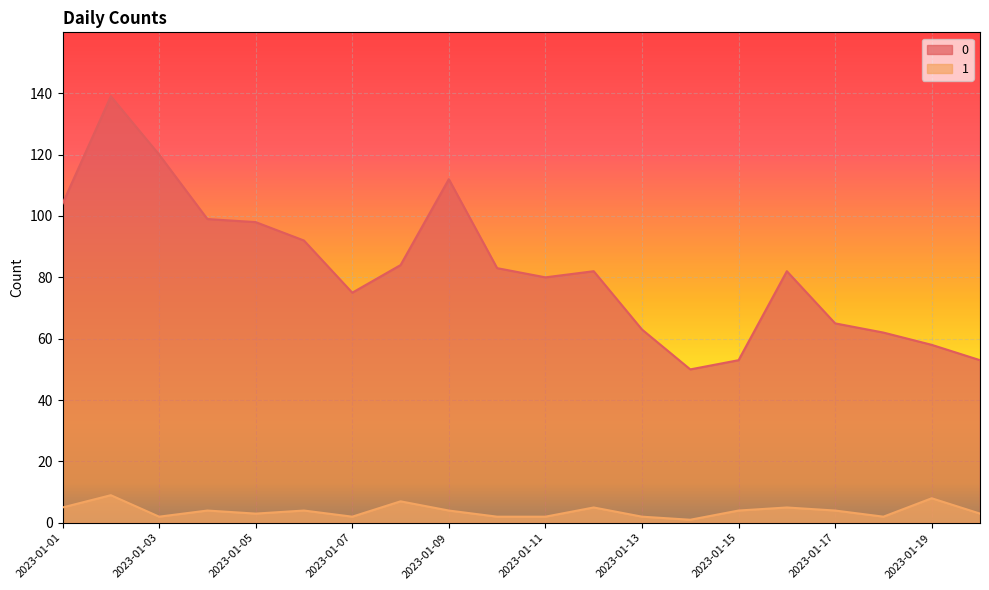

How many 1 values are between 2 and 5?

16